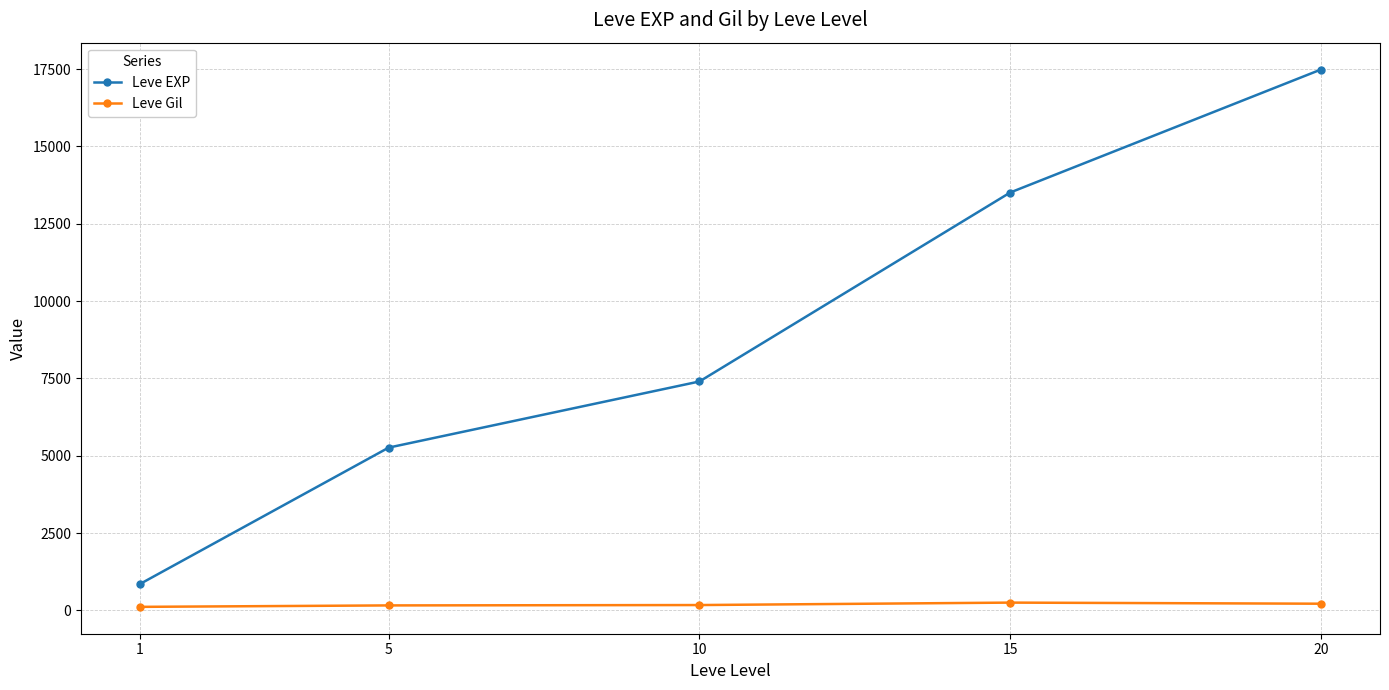

What is the difference between the maximum and minimum values in the Leve EXP series?

16633.3